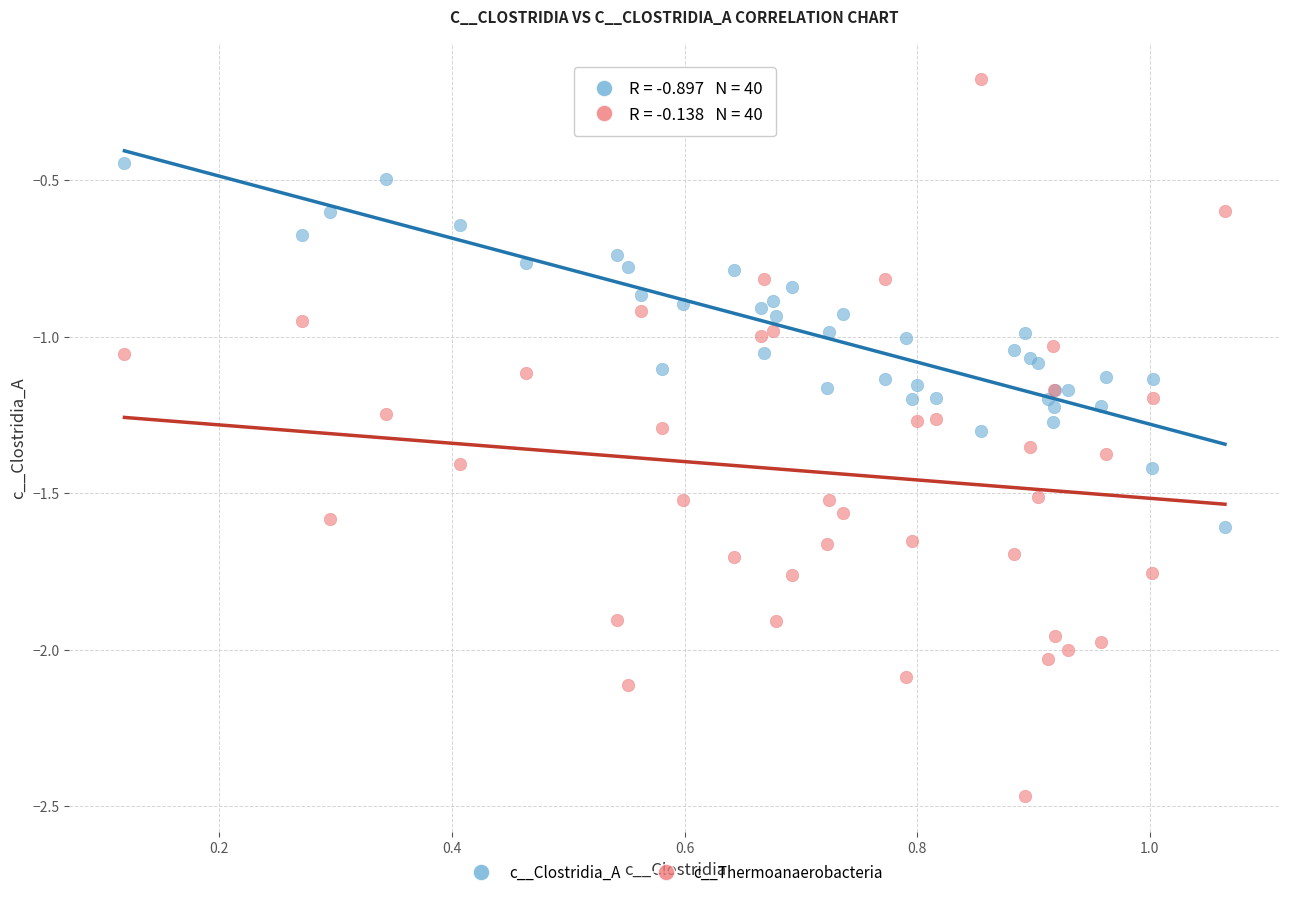

Which series has the widest spread of Y values?

c__Thermoanaerobacteria